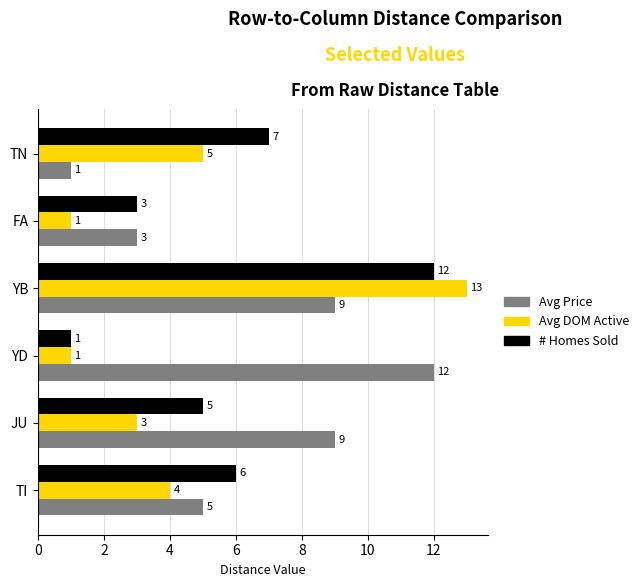

What is the total value across all series at YD?

14